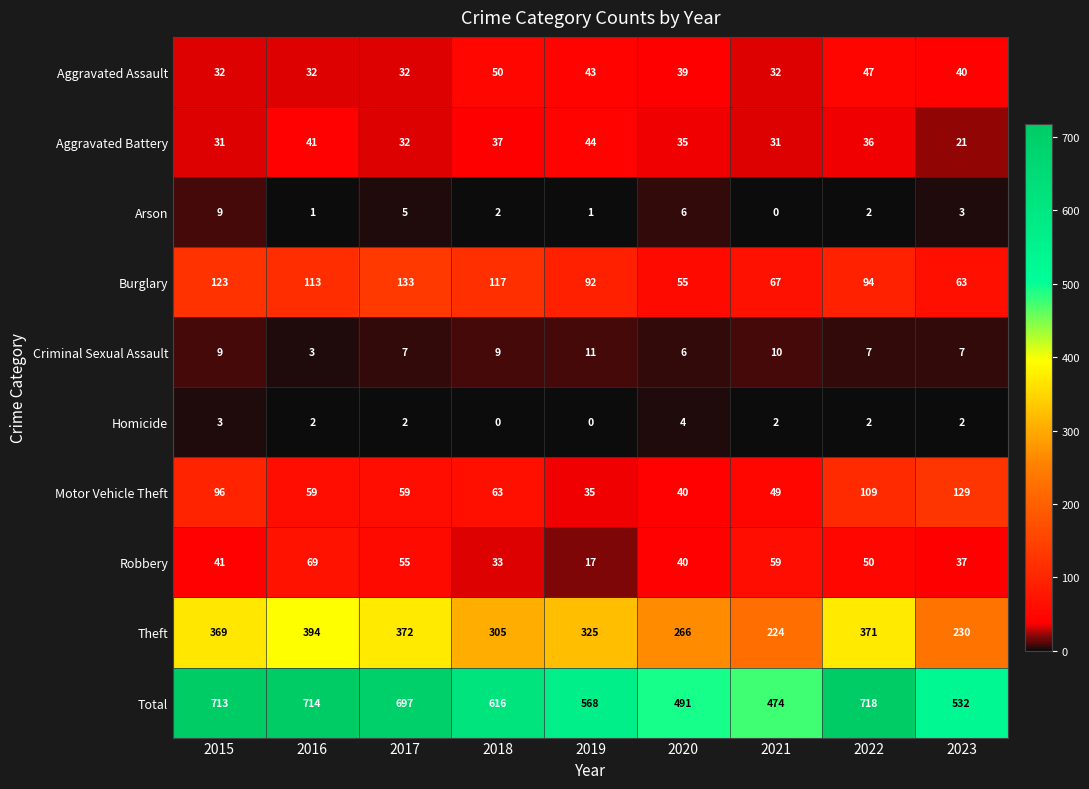

At which label is Total closest to 596?

2018